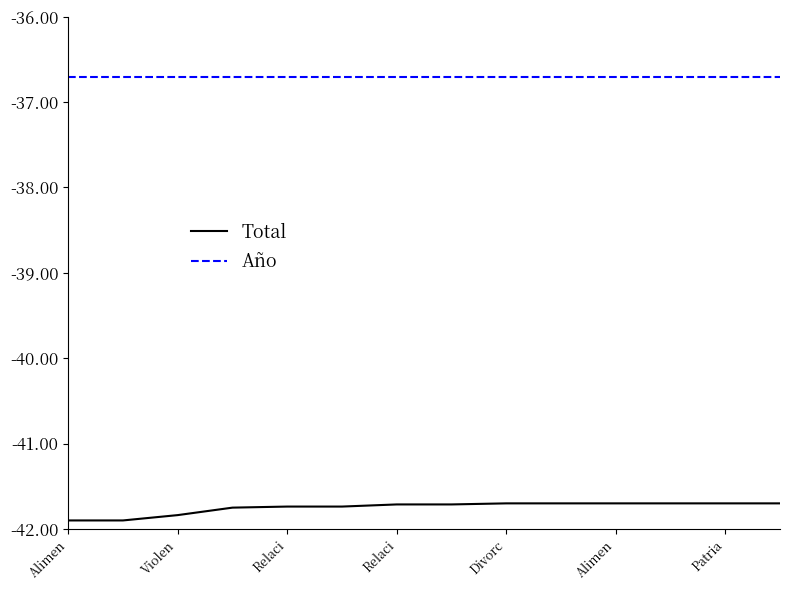

Which series has the largest total across all categories?

Año